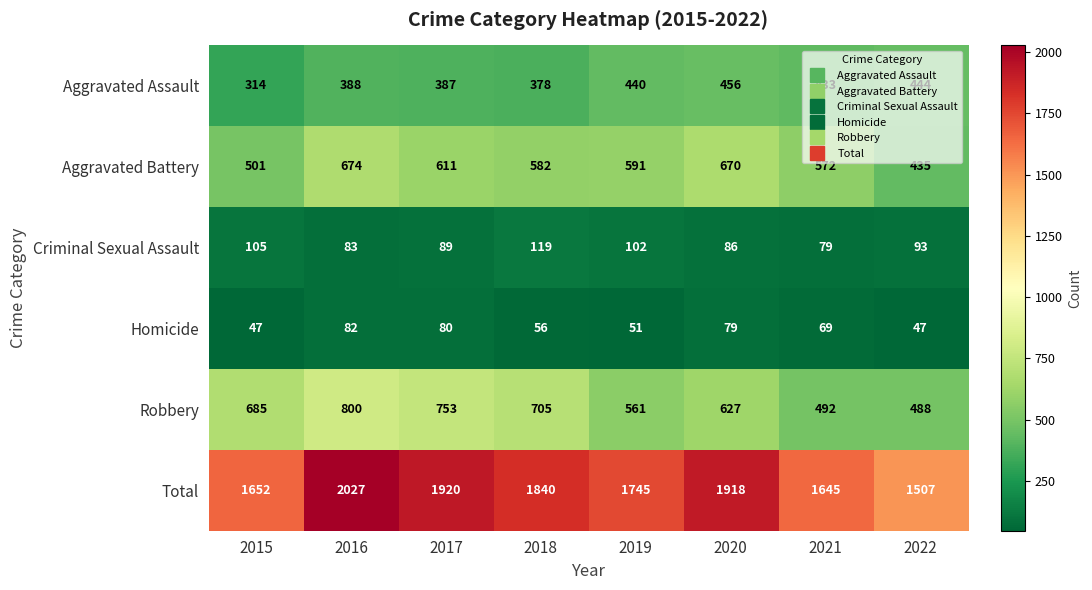

Which series has the largest range (max minus min)?

Total